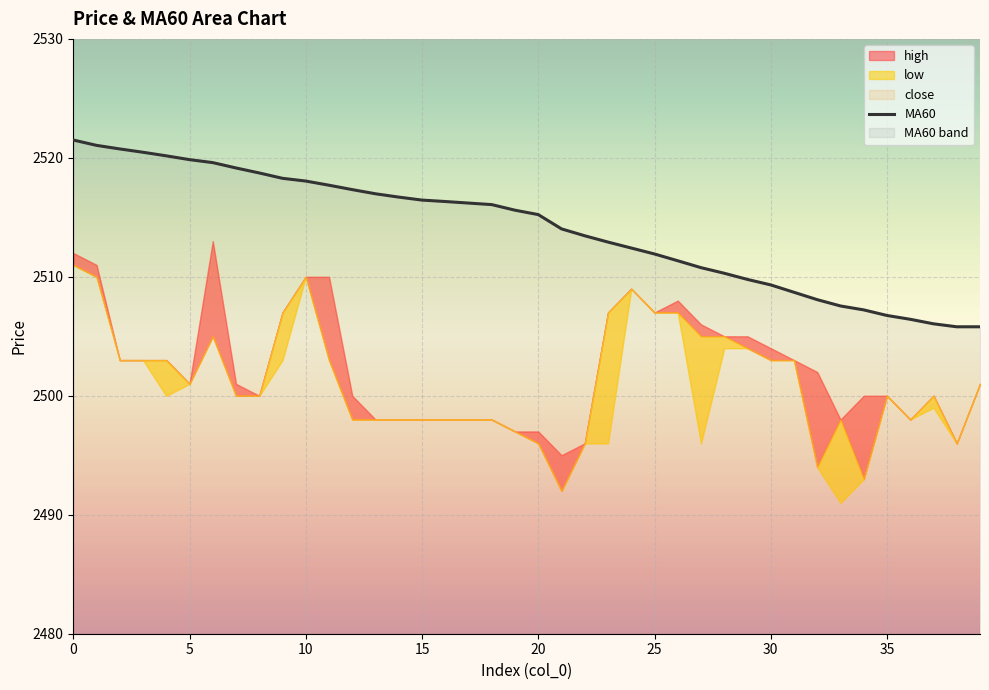

The MA60 series shows 892.0 at 25. True or false?

False